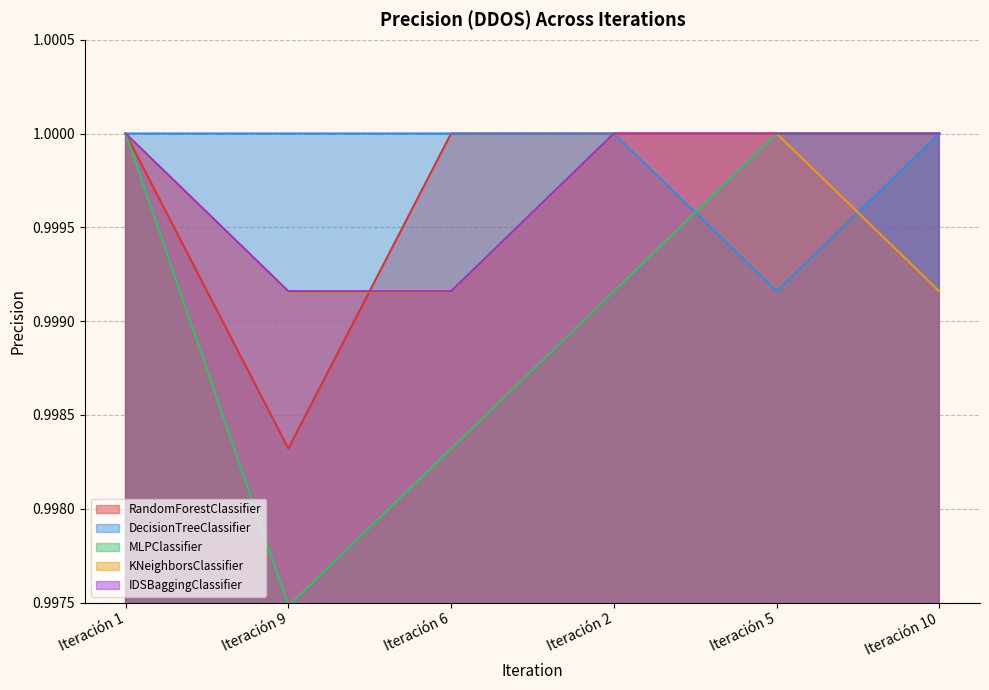

What are all the series names shown in the legend?

RandomForestClassifier, DecisionTreeClassifier, MLPClassifier, KNeighborsClassifier, IDSBaggingClassifier